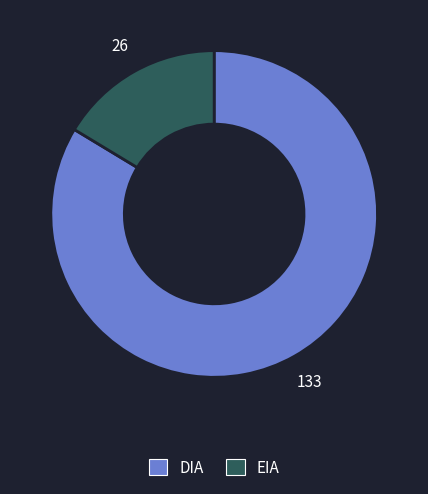

Which category has the smallest portion of the pie?

EIA